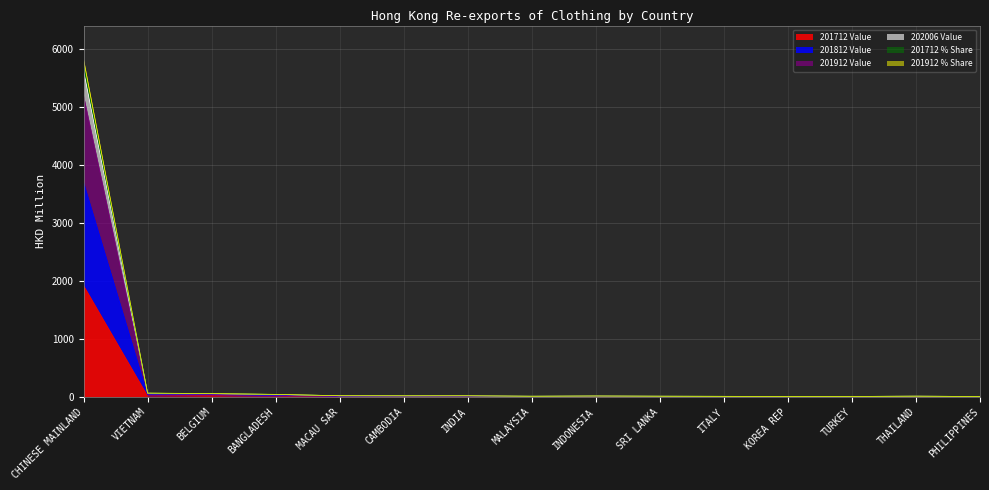

How many data points in 201912 Value are above 13?

8